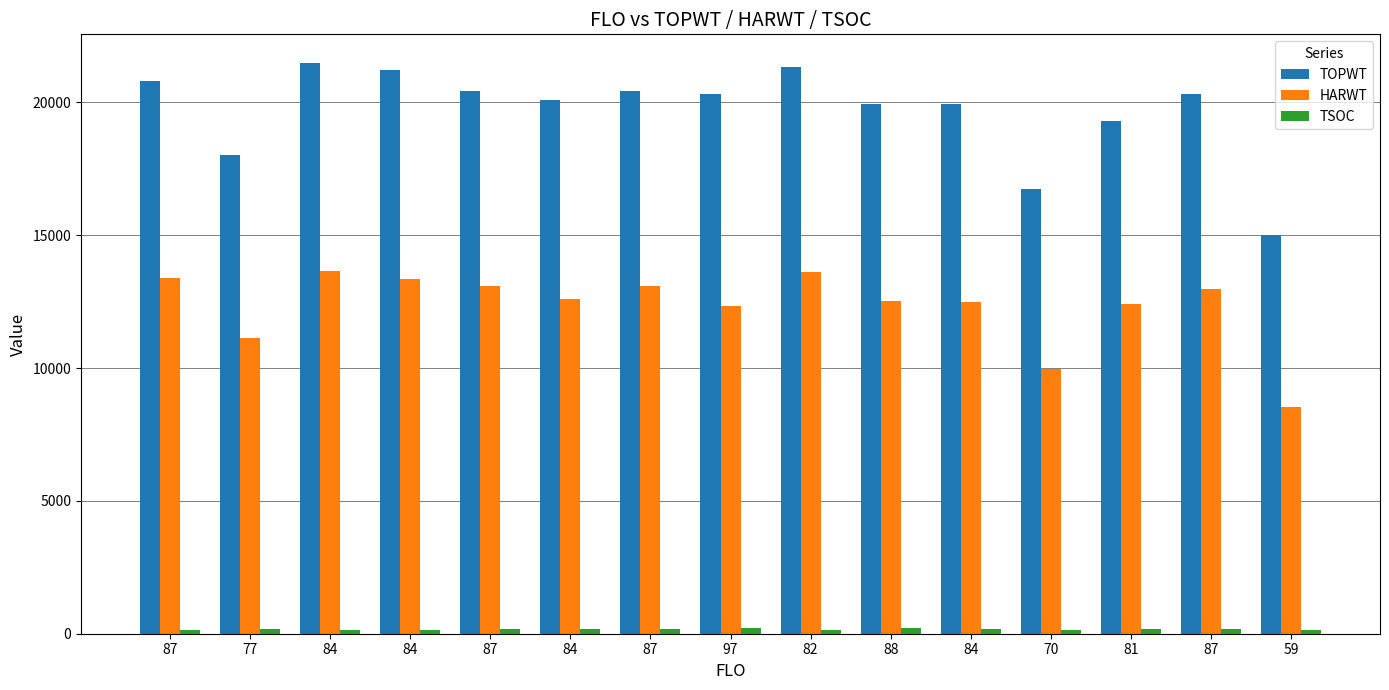

What is the difference between the TOPWT values at 87 and 81?

1118